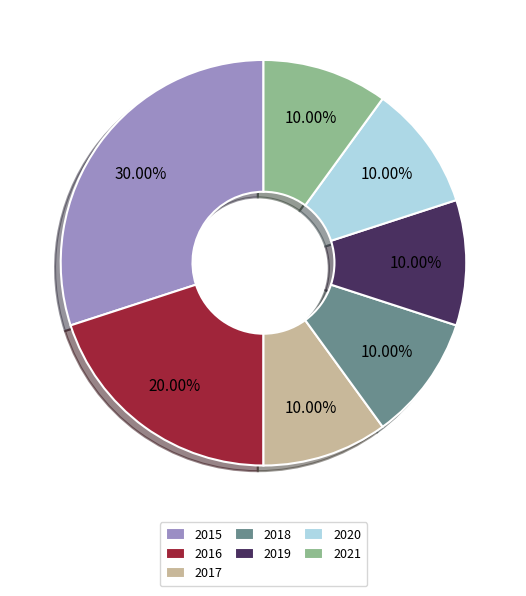

True or false: 2017 accounts for 10% of the total.

True